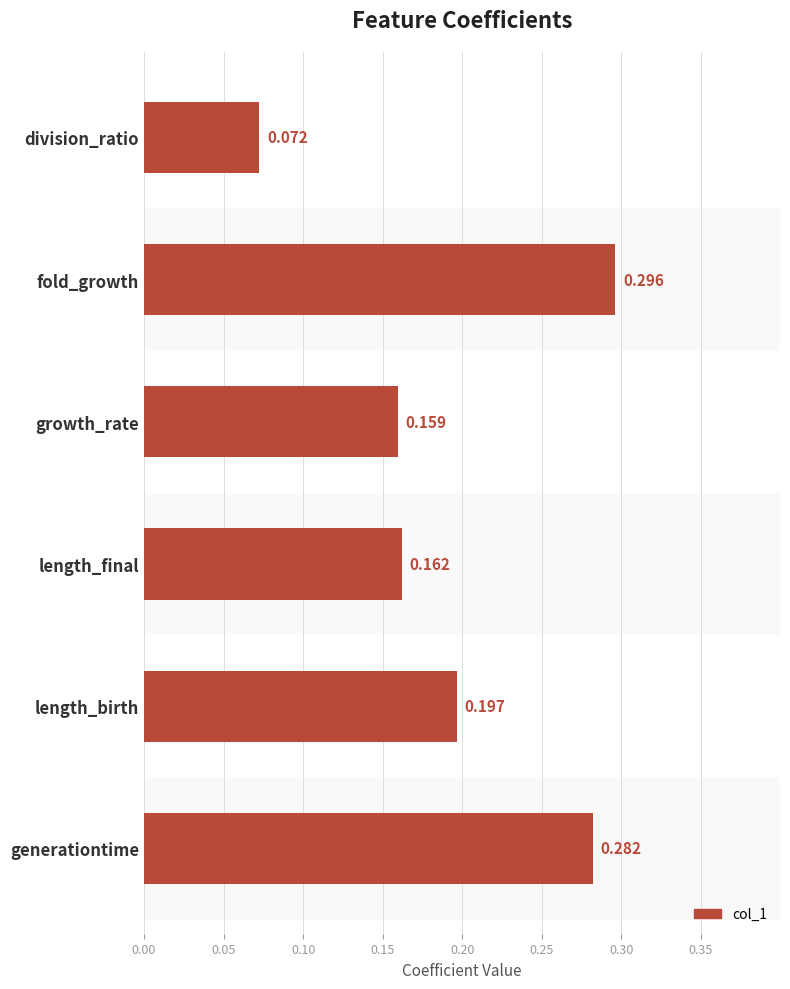

List the labels in order of value, smallest first.

division_ratio, growth_rate, length_final, length_birth, generationtime, fold_growth